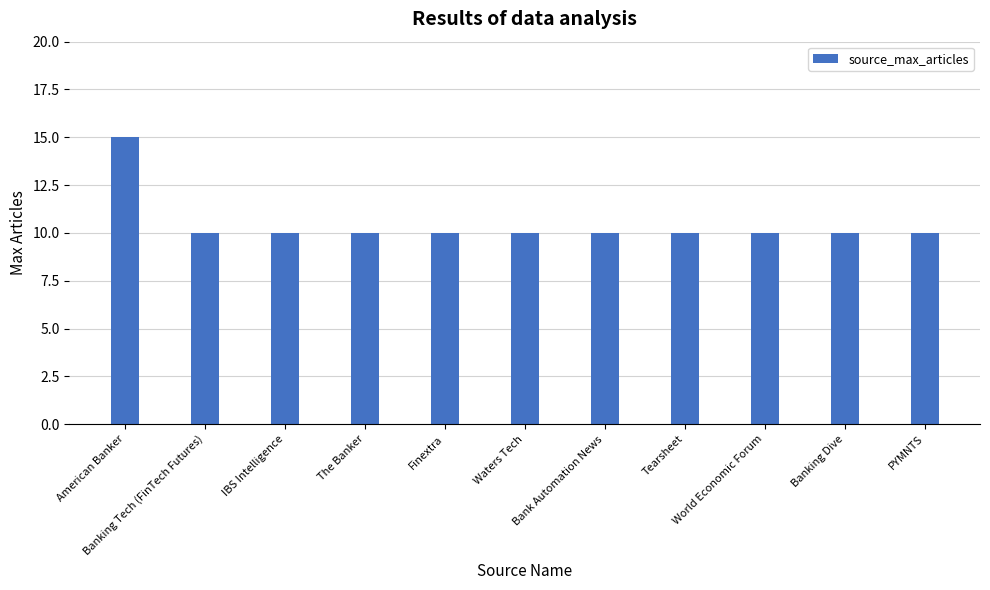

Reading left to right, transcribe all the data shown in this chart.

American Banker=15	Banking Tech (FinTech Futures)=10	IBS Intelligence=10	The Banker=10	Finextra=10	Waters Tech=10	Bank Automation News=10	Tearsheet=10	World Economic Forum=10	Banking Dive=10	PYMNTS=10